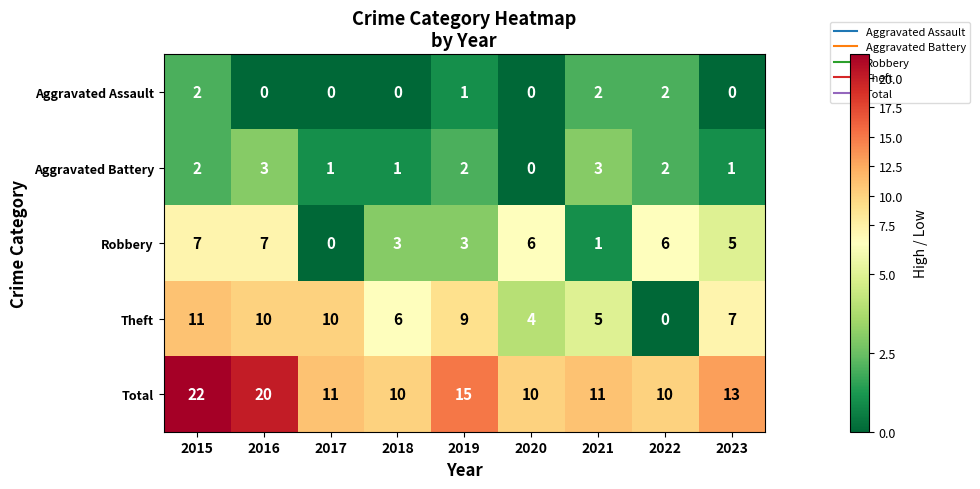

What is the maximum value shown in the chart?

22